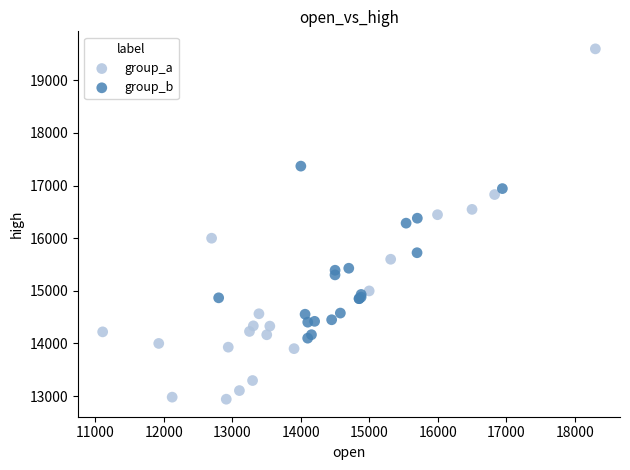

Which series contains the lowest Y value?

group_a